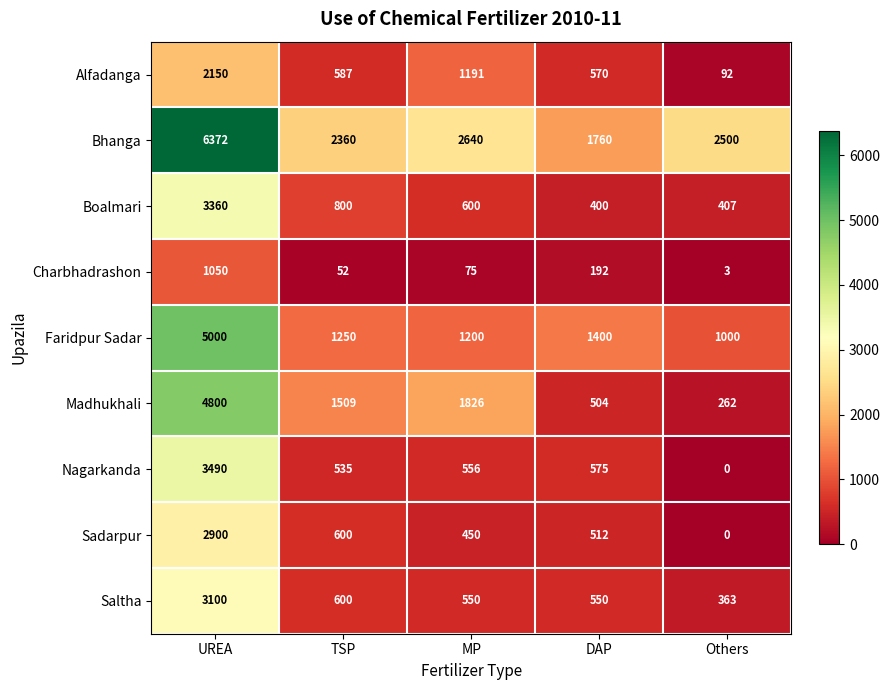

True or false: Bhanga has a value of 2759 at UREA.

False